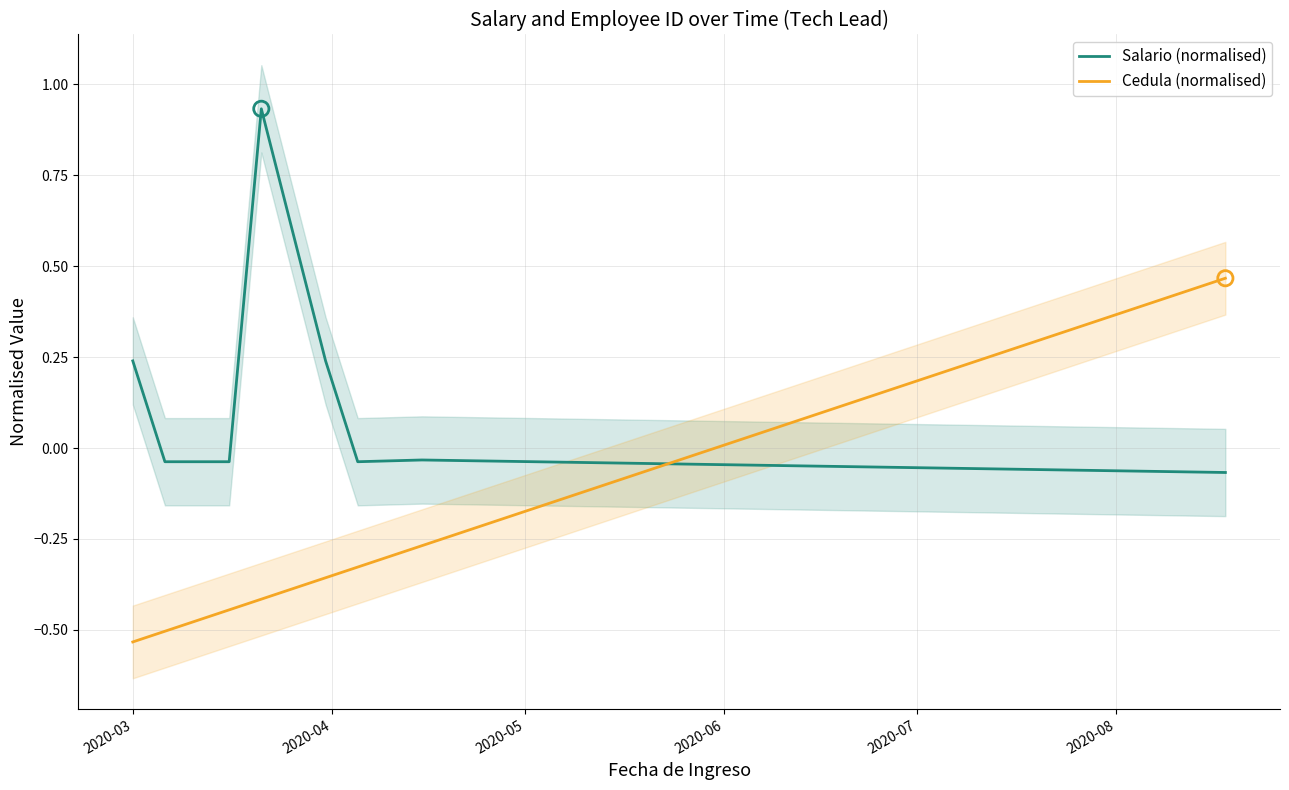

What are all the series names shown in the legend?

Salario (normalised), Cedula (normalised)